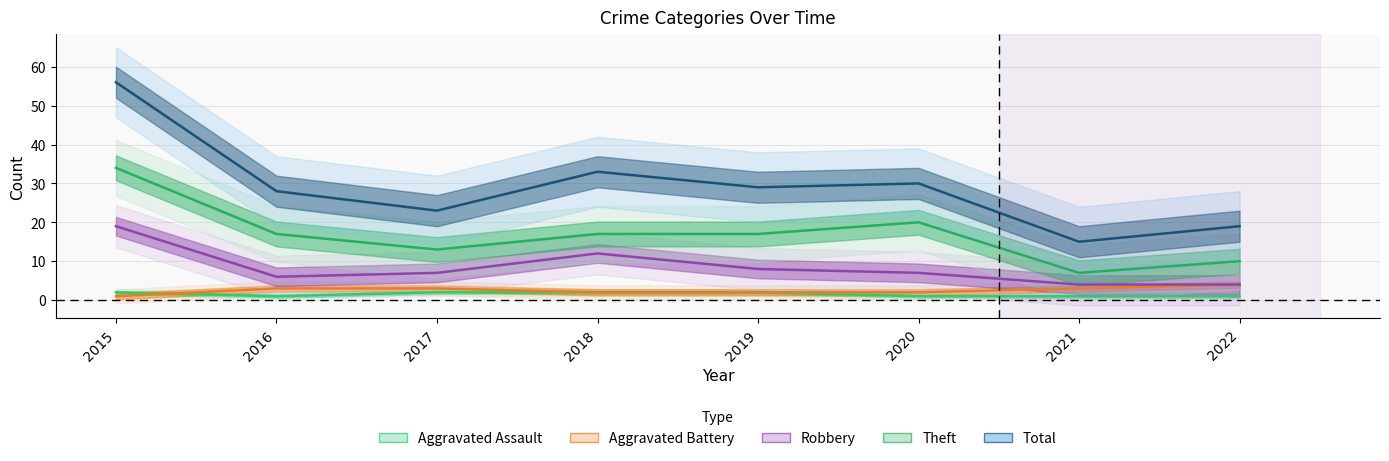

Between 2020 and 2021, which series saw the biggest shift?

Total